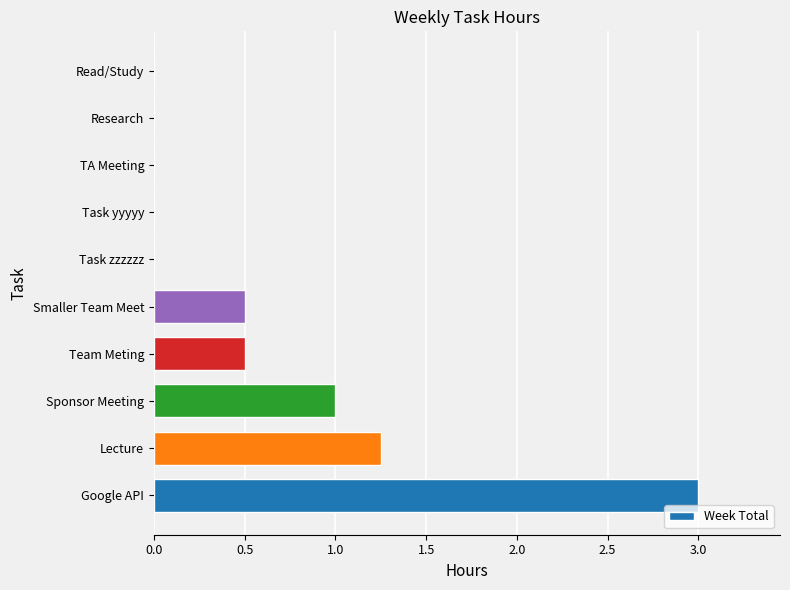

What is the approximate value at Google API?

3.0